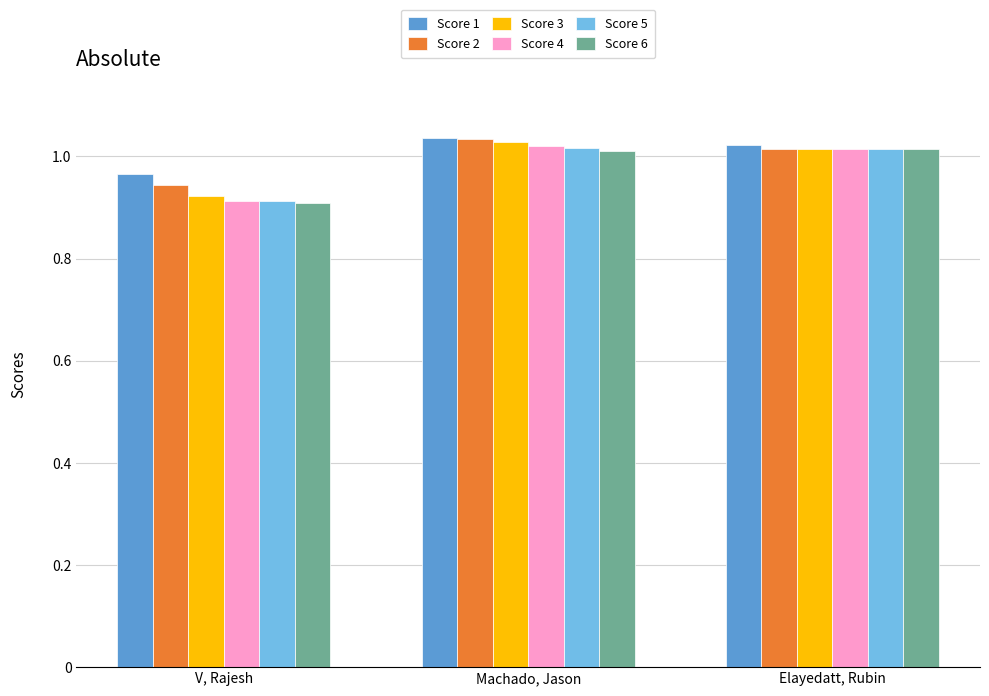

At which label does Score 2 reach its minimum?

V, Rajesh